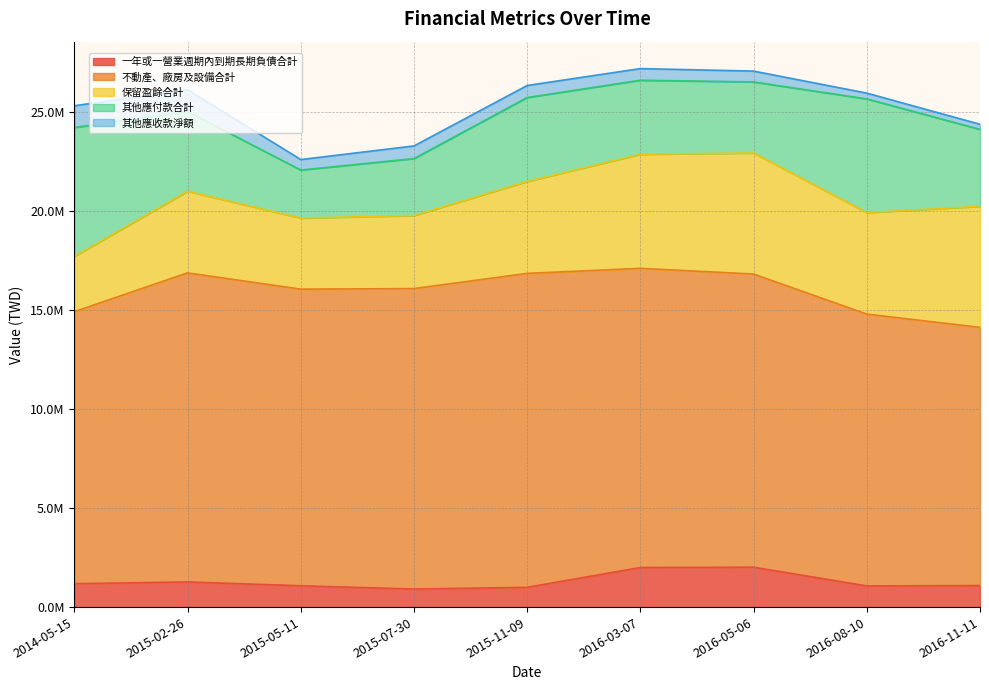

At which category does the chart reach its minimum across all series?

2016-11-11